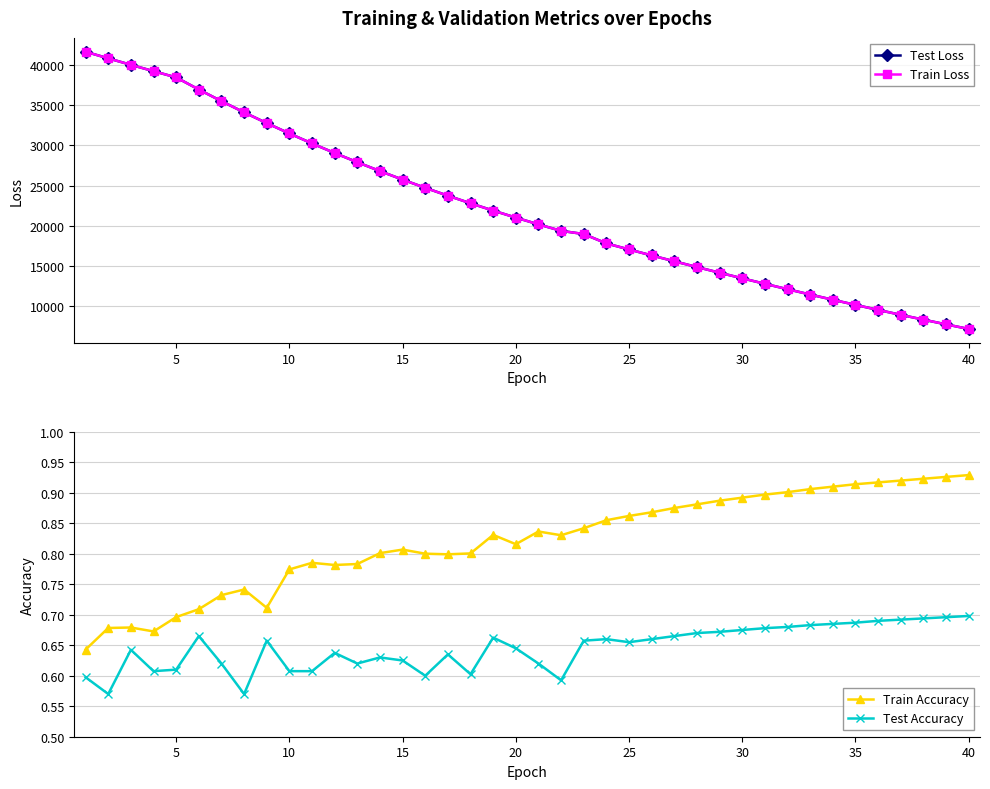

How many values in the Test Loss series exceed 21029?

20